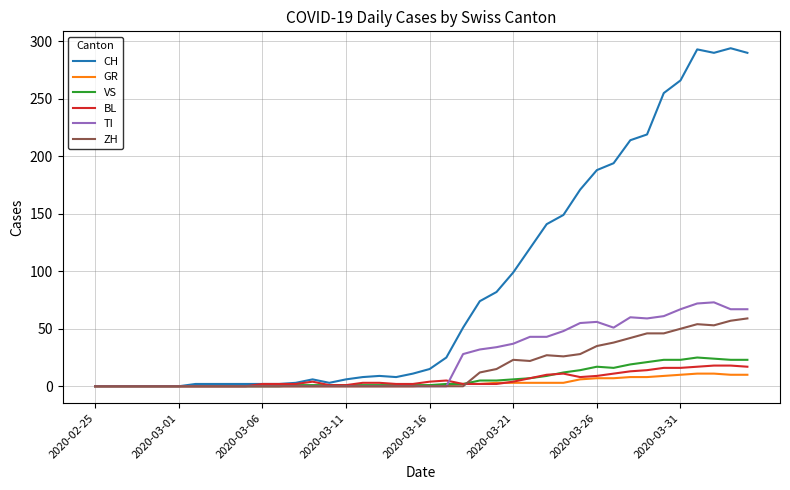

List the series in order of their peak value, lowest first.

GR, BL, VS, ZH, TI, CH